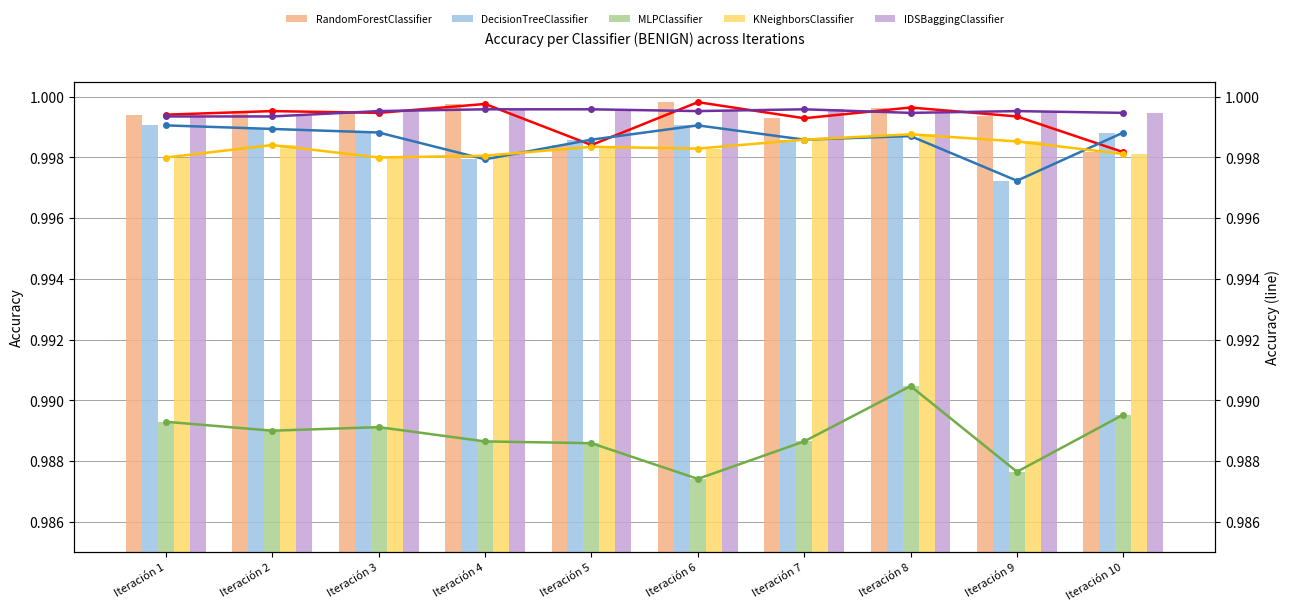

How many data points does each series have?

10